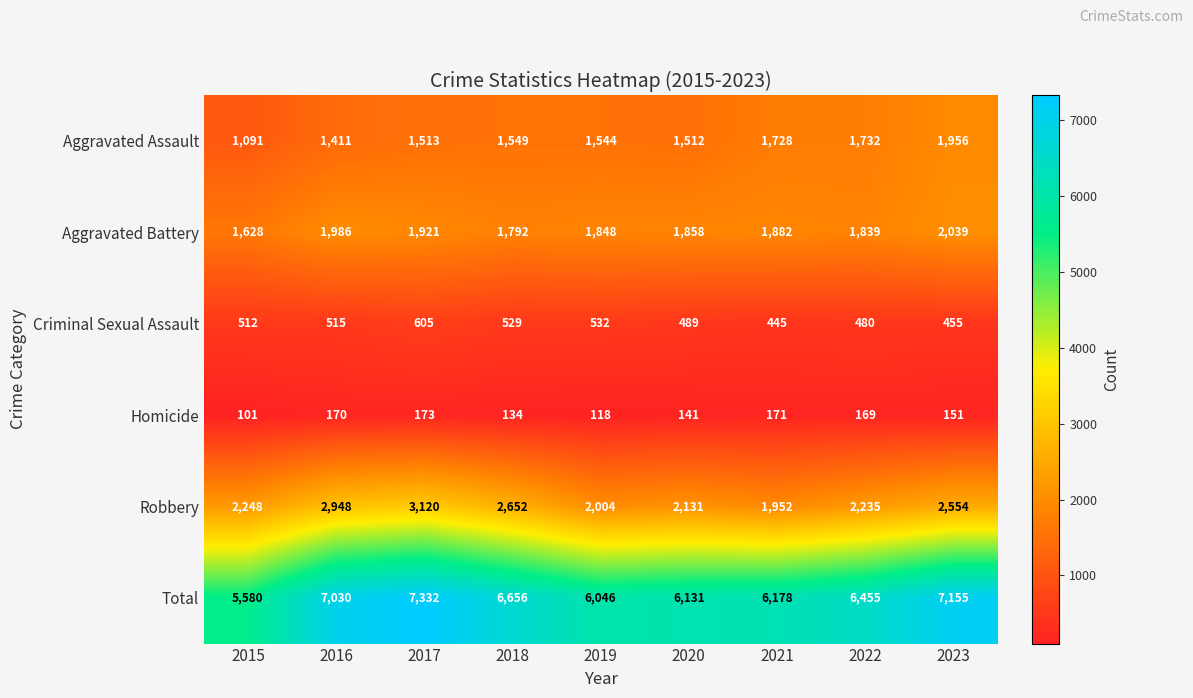

The Robbery series shows 2004 at 2019. True or false?

True